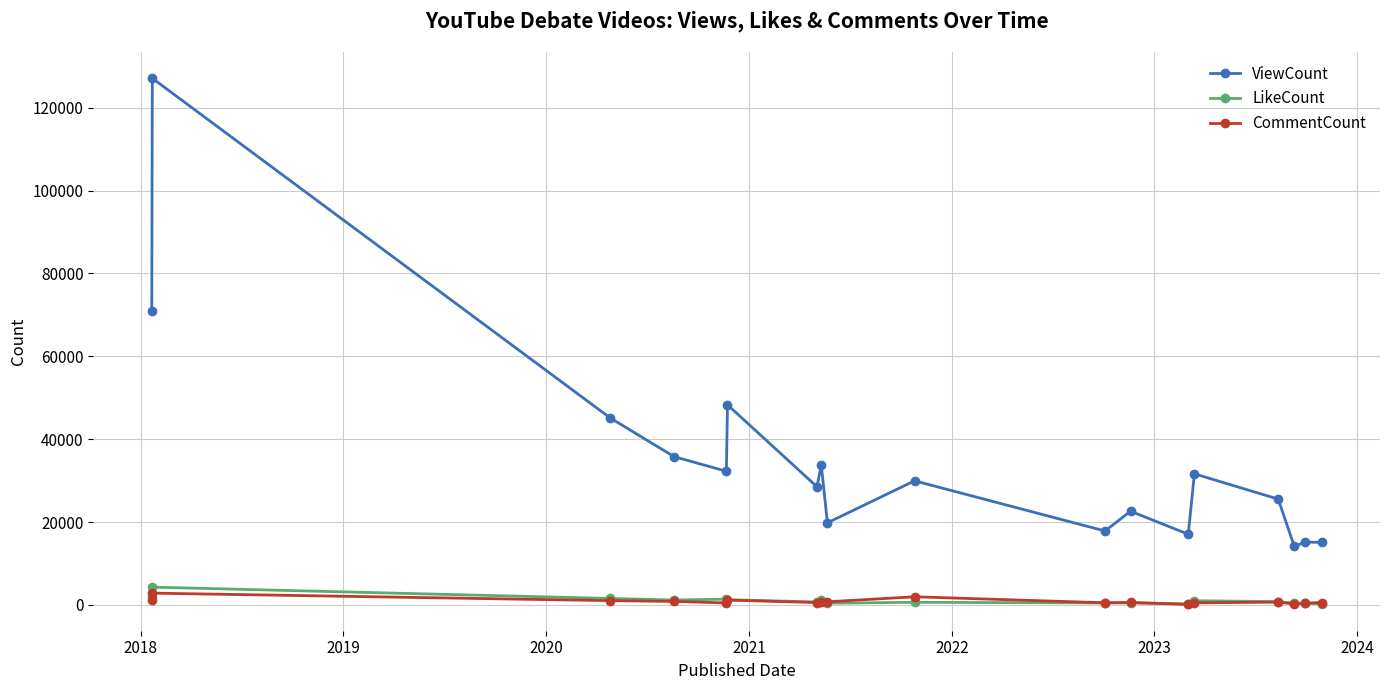

True or false: LikeCount and ViewCount intersect in this chart.

False